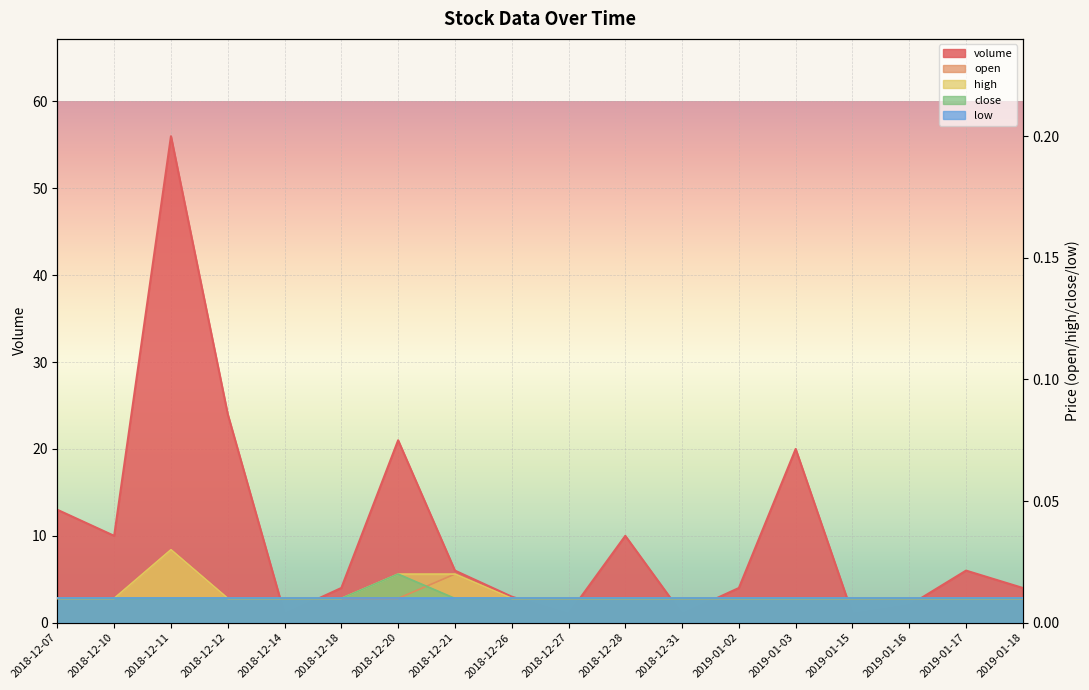

What is the sum of all open values?

0.2